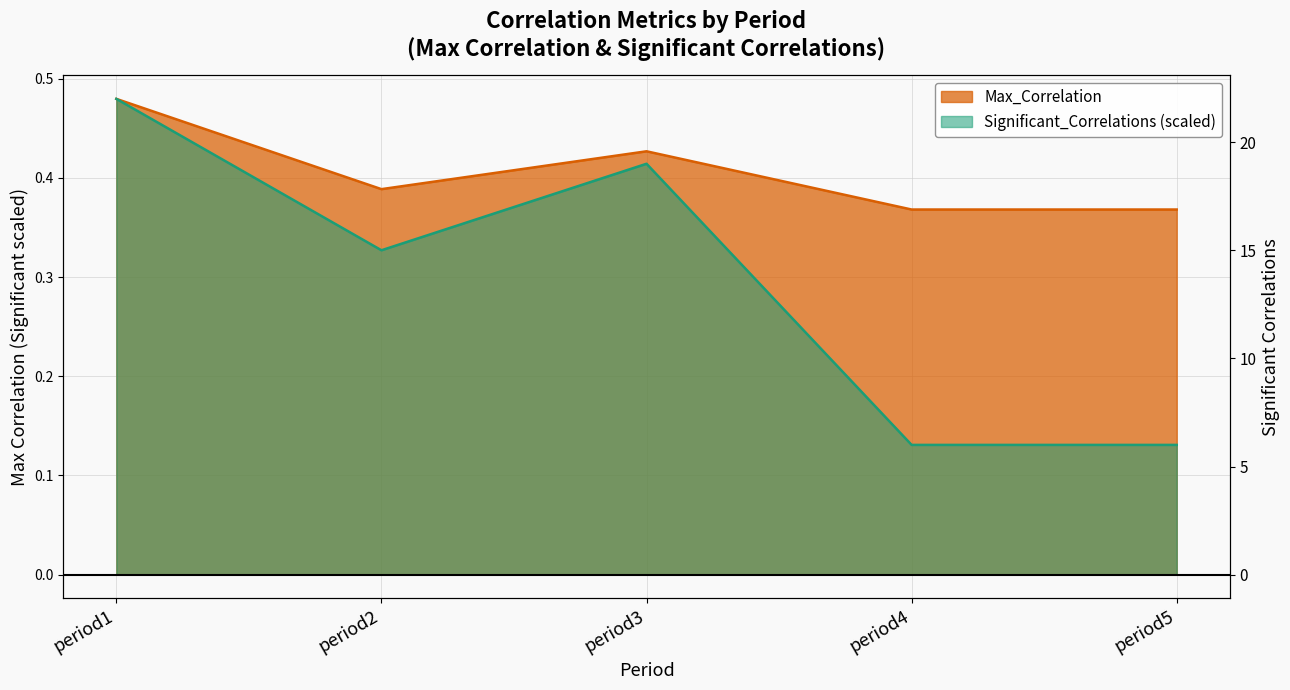

What is the difference between the second highest and minimum values in the Significant_Correlations series?

0.3